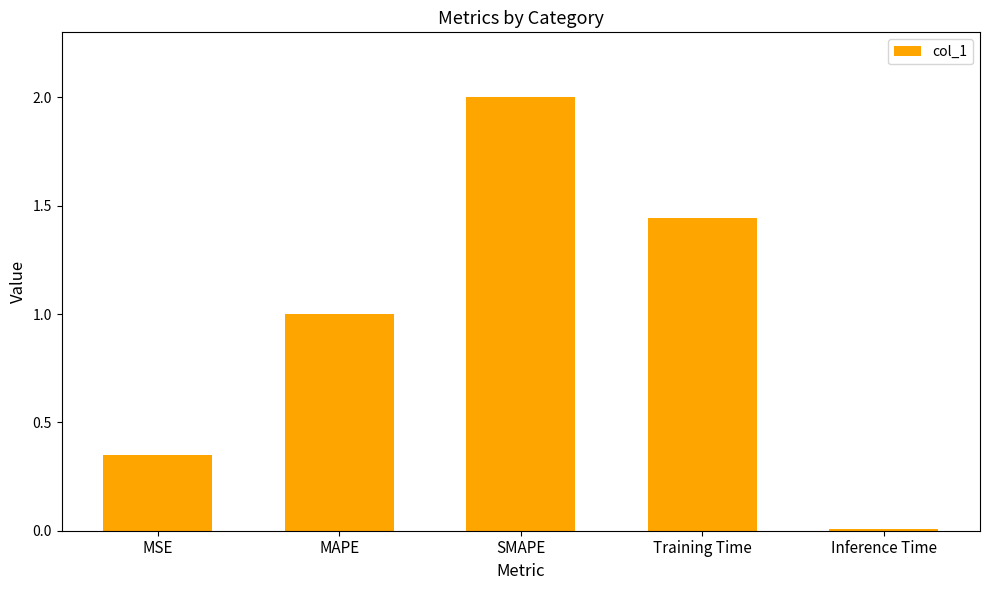

List the labels in order of value, largest first.

SMAPE, Training Time, MAPE, MSE, Inference Time